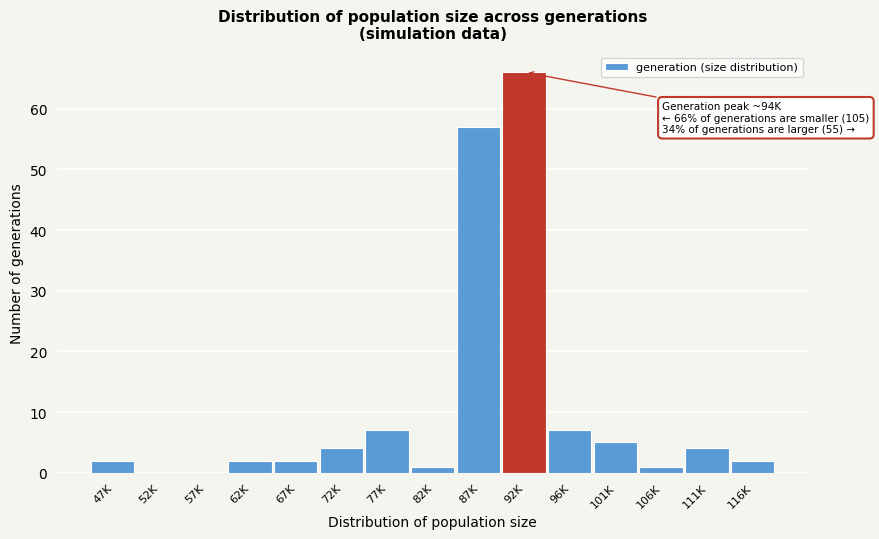

Reading right to left, extract all data points from this chart.

116K=2	111K=4	106K=1	101K=5	96K=7	92K=66	87K=57	82K=1	77K=7	72K=4	67K=2	62K=2	57K=0	52K=0	47K=2